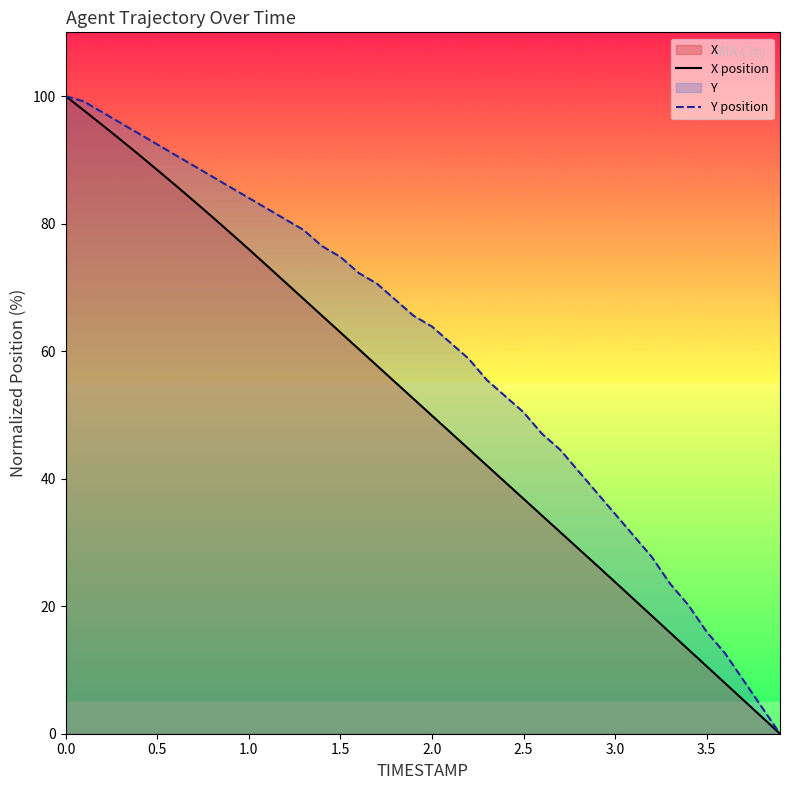

Which series has the largest total across all categories?

Y position